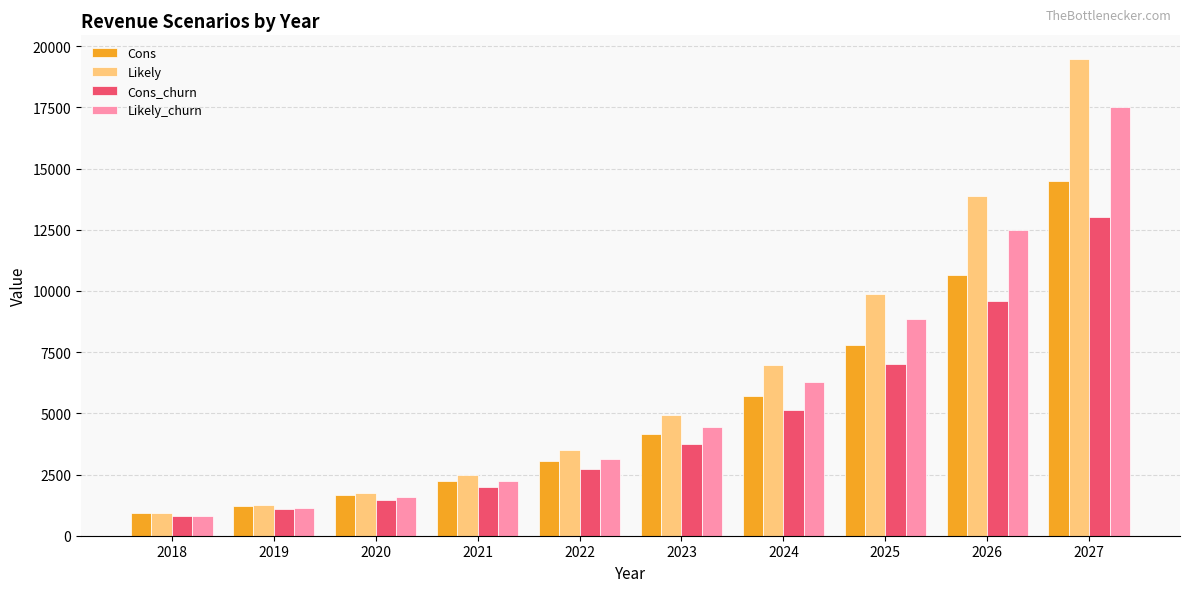

How many values in the Cons_churn series are below 3753?

5